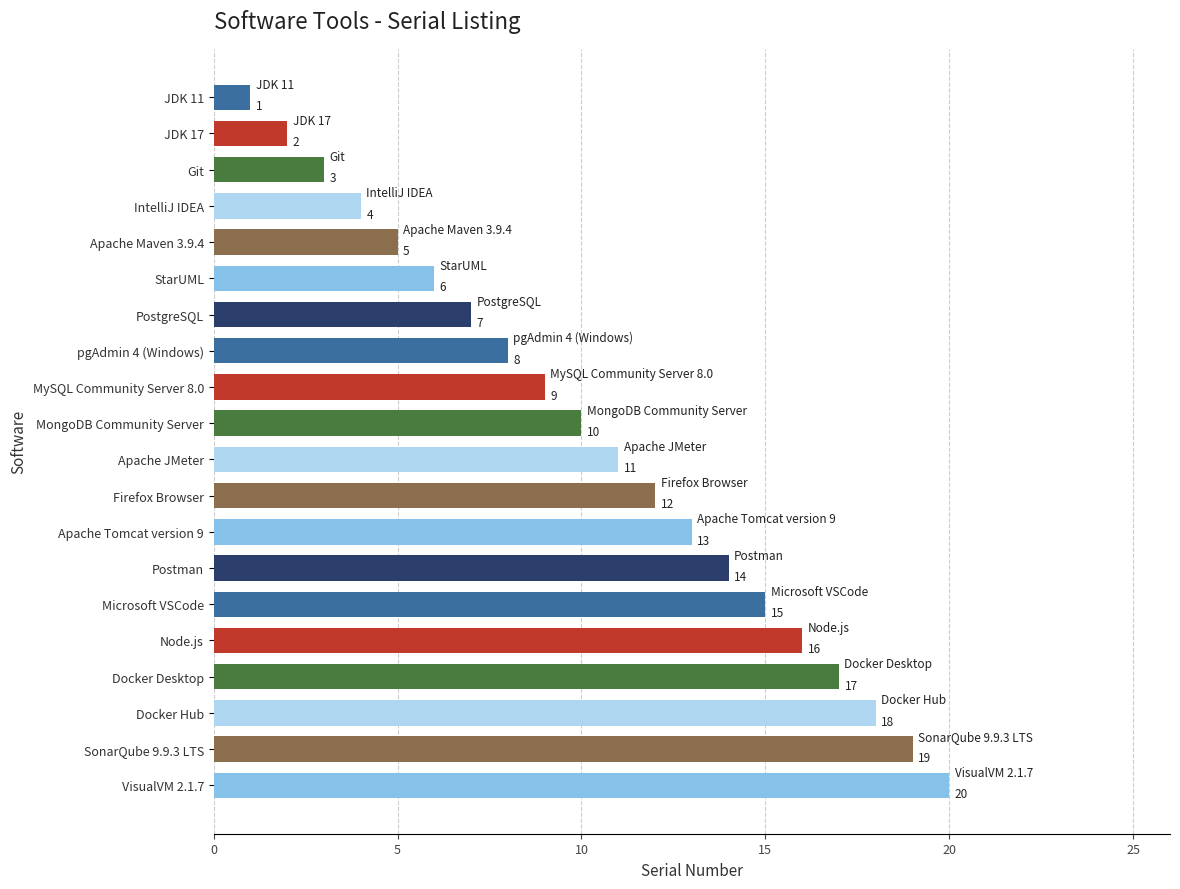

The chart shows a value of 2 at Apache Maven 3.9.4. True or false?

False